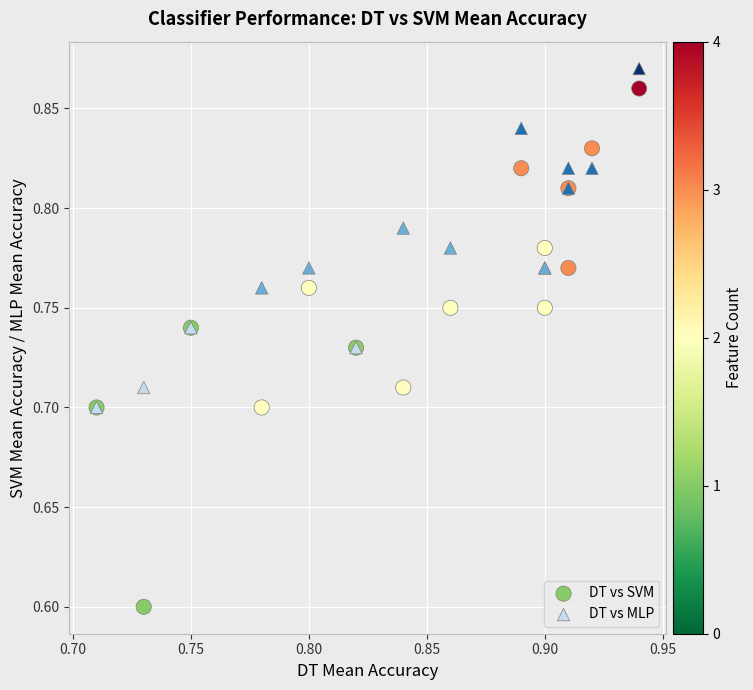

Across all series, what Y value is closest to 0?

0.6